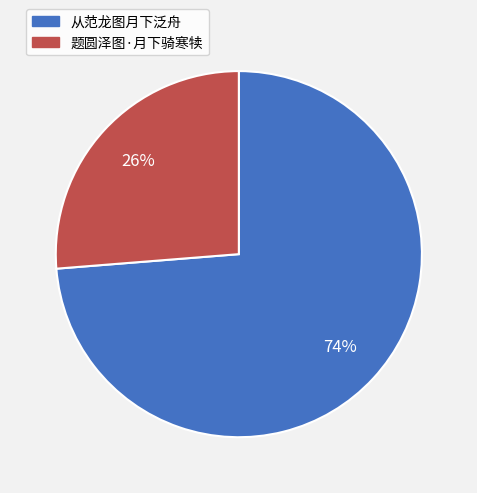

Which category accounts for the majority?

从范龙图月下泛舟